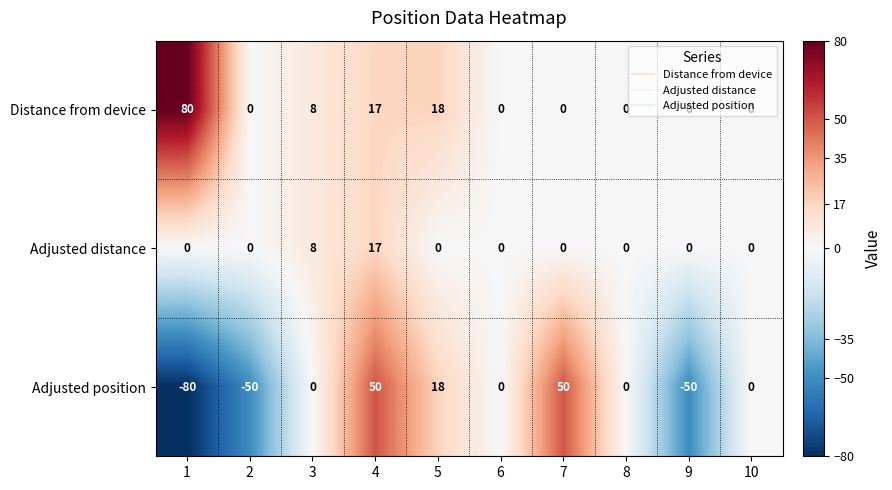

What value does the Adjusted position series have at 7, to the nearest 10?

50